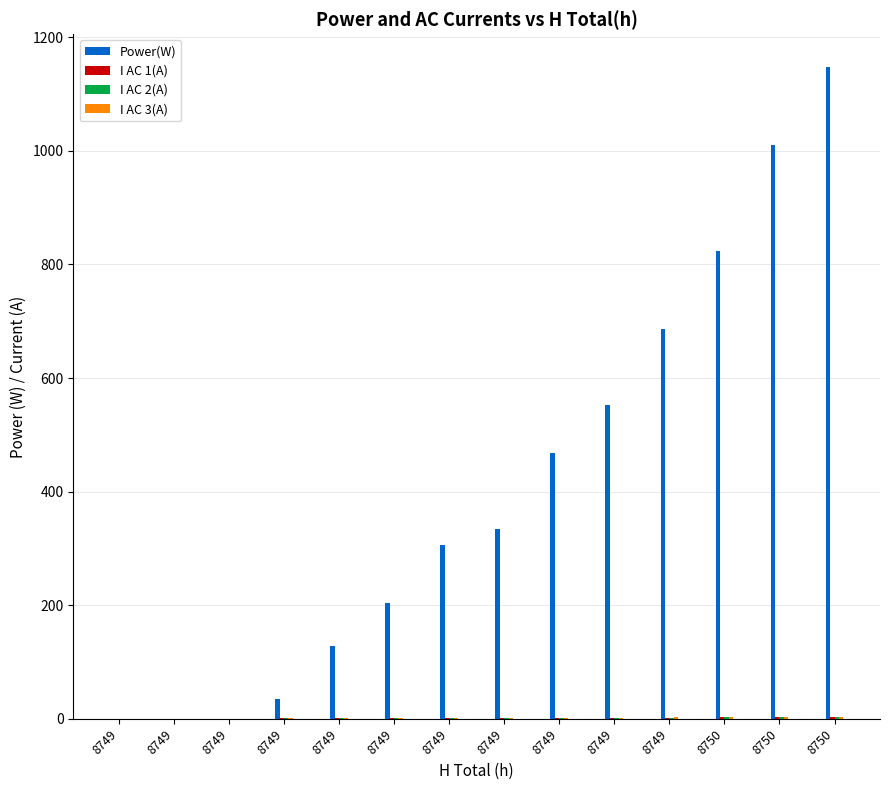

Reading right to left, list all the values displayed in this chart.

Power(W): 8750=1148.0	8750=1010.0	8750=824.0	8749=687.0	8749=552.0	8749=468.0	8749=334.0	8749=306.0	8749=204.0	8749=128.0	8749=35.0	8749=0.0	8749=0.0	8749=0.0
I AC 1(A): 8750=3.3	8750=3.0	8750=2.5	8749=2.1	8749=1.8	8749=1.9	8749=1.4	8749=1.6	8749=1.7	8749=1.4	8749=1.6	8749=0.0	8749=0.0	8749=0.0
I AC 2(A): 8750=3.5	8750=3.0	8750=2.6	8749=2.1	8749=1.8	8749=2.1	8749=1.7	8749=1.7	8749=1.6	8749=1.3	8749=1.9	8749=0.0	8749=0.0	8749=0.0
I AC 3(A): 8750=3.5	8750=3.5	8750=2.7	8749=2.4	8749=2.1	8749=2.1	8749=1.7	8749=1.5	8749=1.9	8749=1.5	8749=1.9	8749=0.0	8749=0.0	8749=0.0